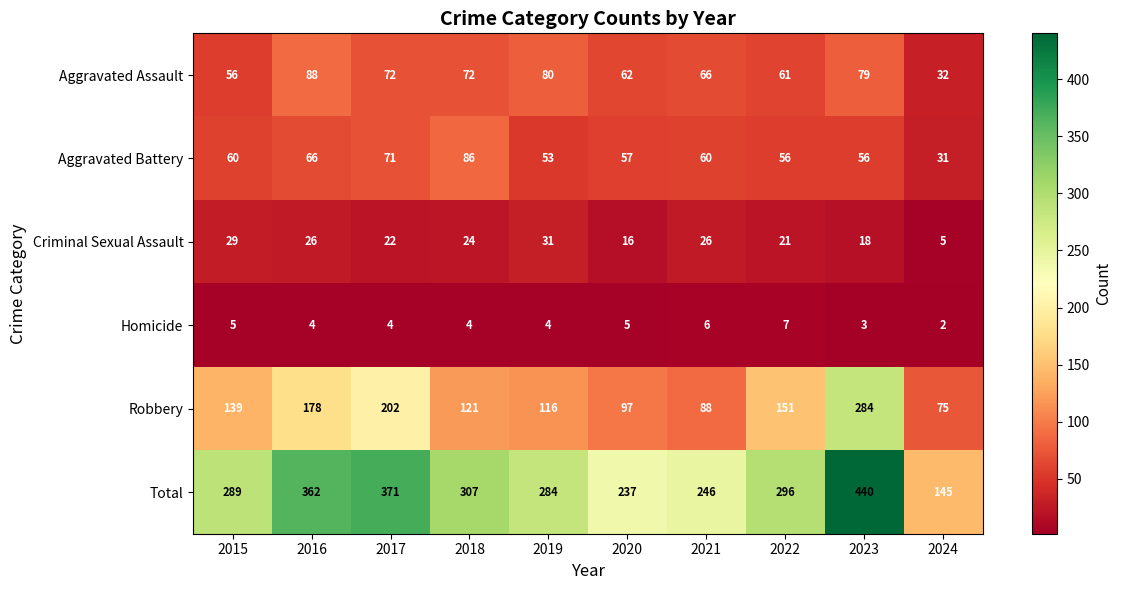

What is the difference between the second highest and minimum values in the Homicide series?

4